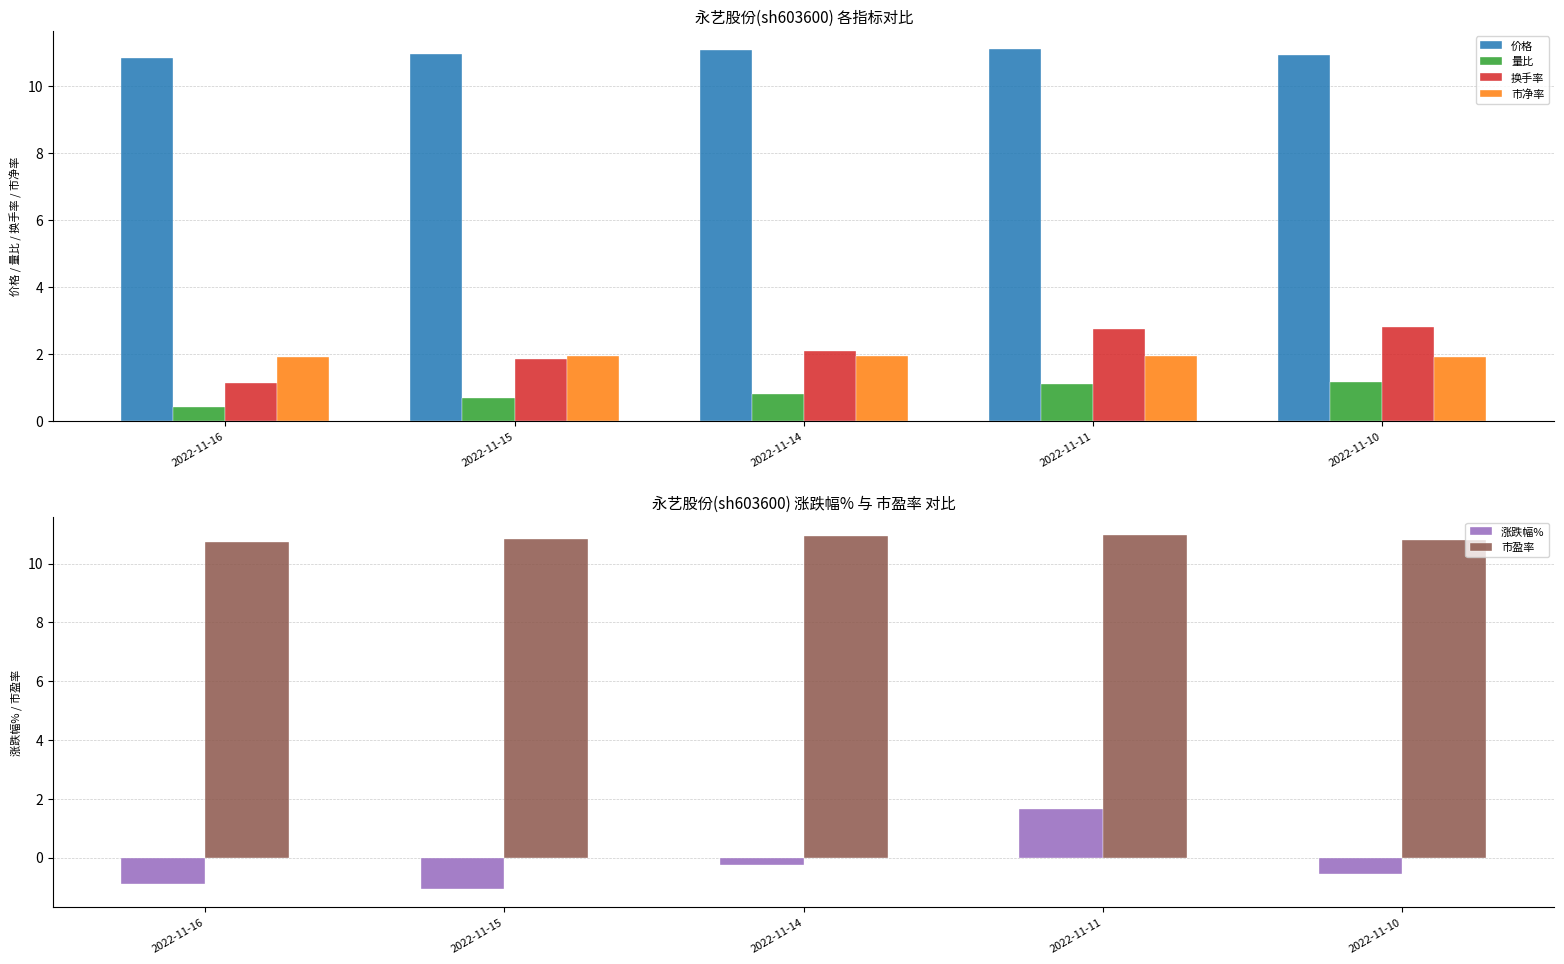

Reading left to right, transcribe all the data shown in this chart.

价格: 10.8	10.9	11.1	11.1	10.9
量比: 0.4	0.7	0.8	1.1	1.1
换手率: 1.1	1.8	2.1	2.8	2.8
市净率: 1.9	1.9	1.9	1.9	1.9
涨跌幅%: -0.9	-1.1	-0.3	1.6	-0.6
市盈率: 10.7	10.8	10.9	11.0	10.8